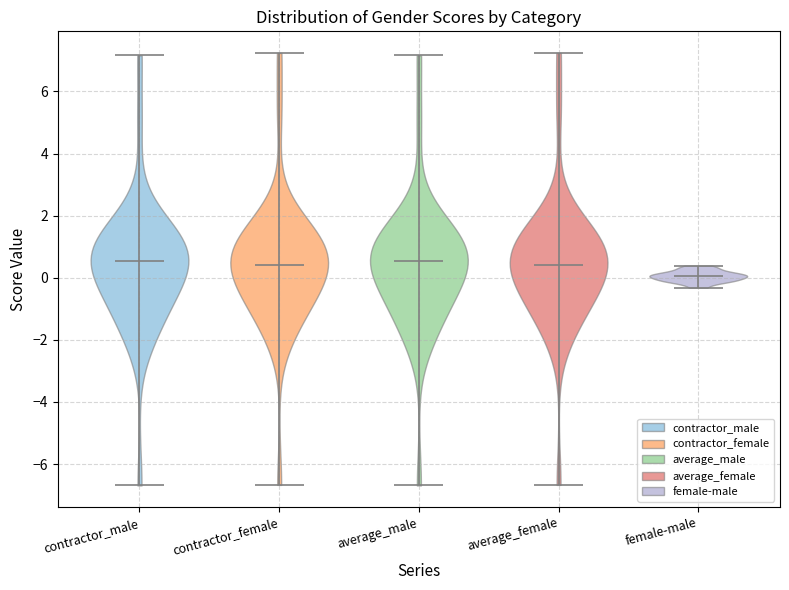

What is the highest point the violin for female-male reaches on the y-axis? The values are not printed on the chart, so give them approximately, as read against the axis.

0.4